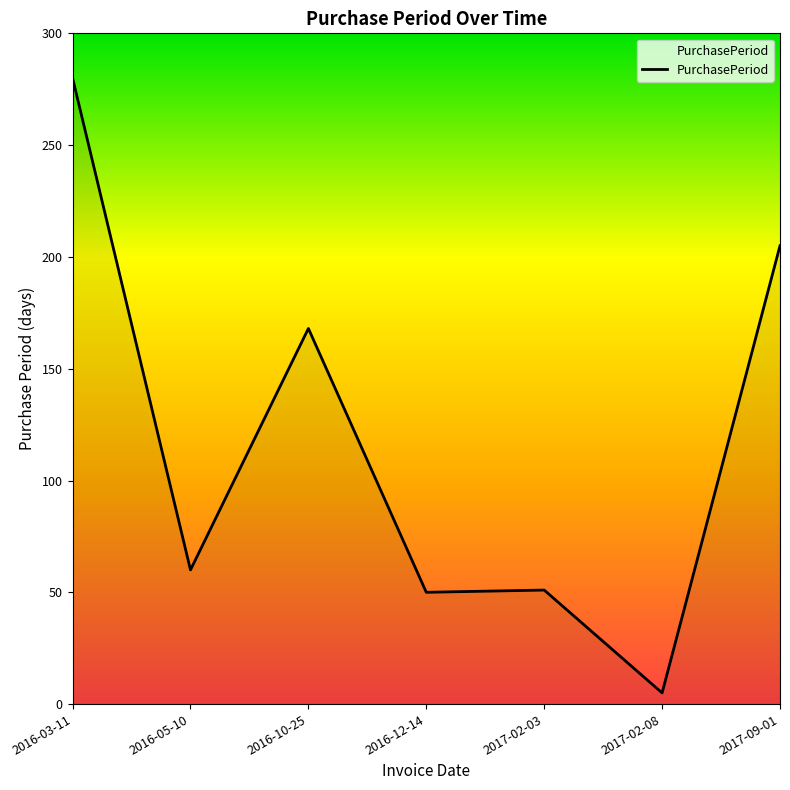

How many lines are shown in the chart?

1